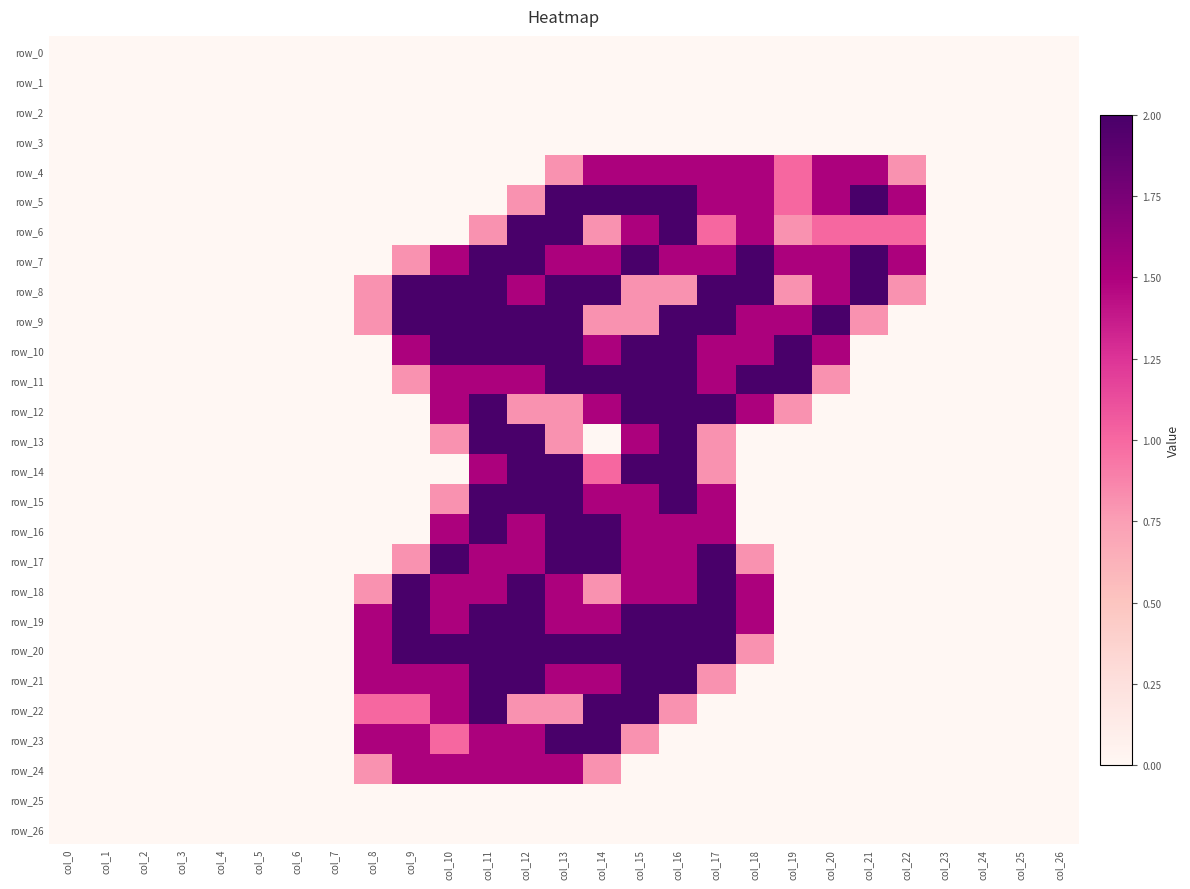

True or false: row_16 has a value of 2.0 at col_11.

True